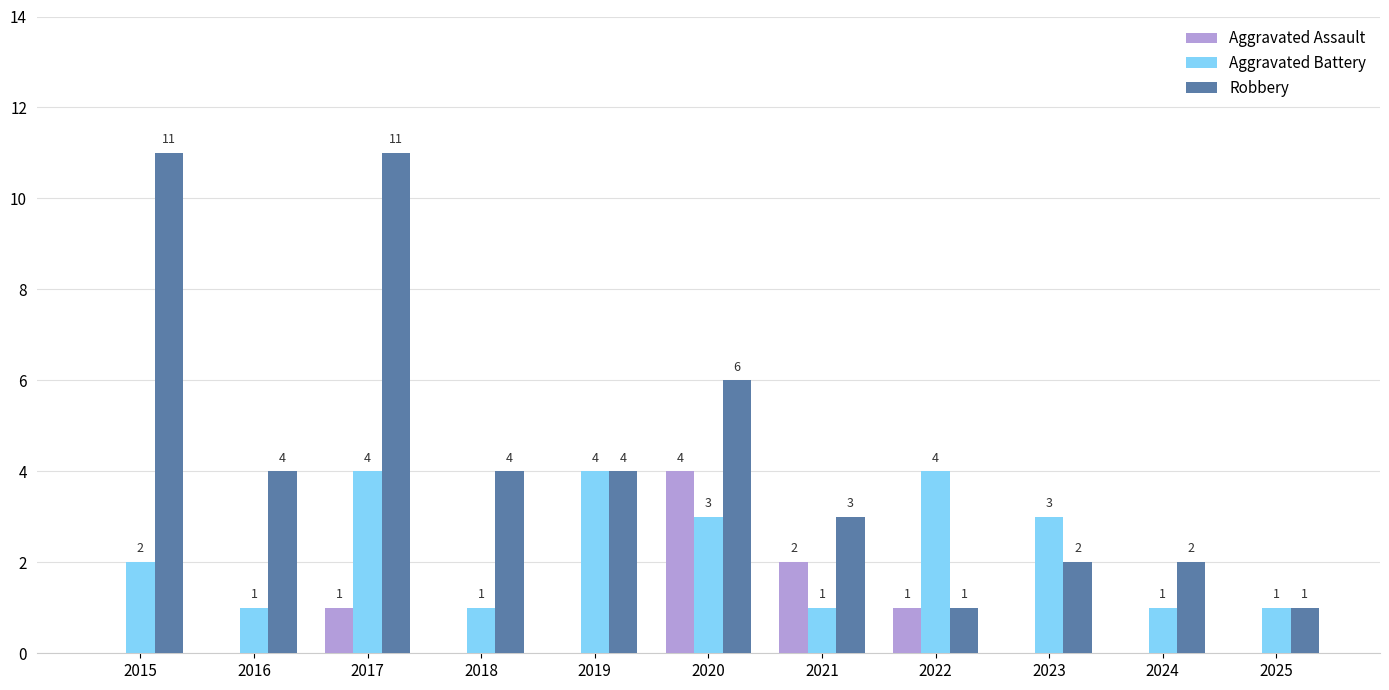

The value of Robbery at 2024 is 3. True or false?

False